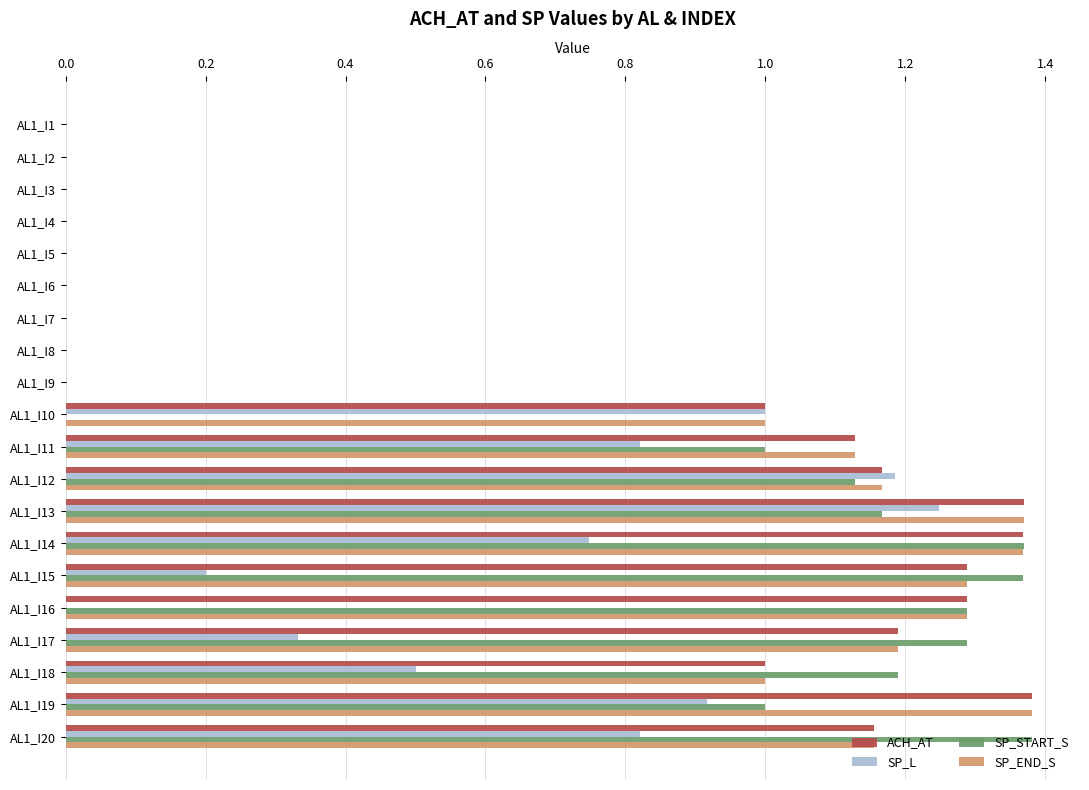

The value of SP_START_S at AL1_I16 is 2.2. True or false?

False